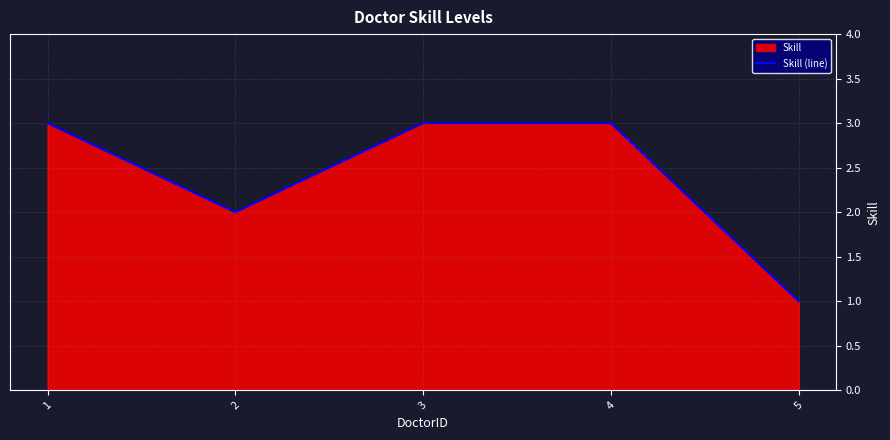

At which label is the value closest to 2?

2